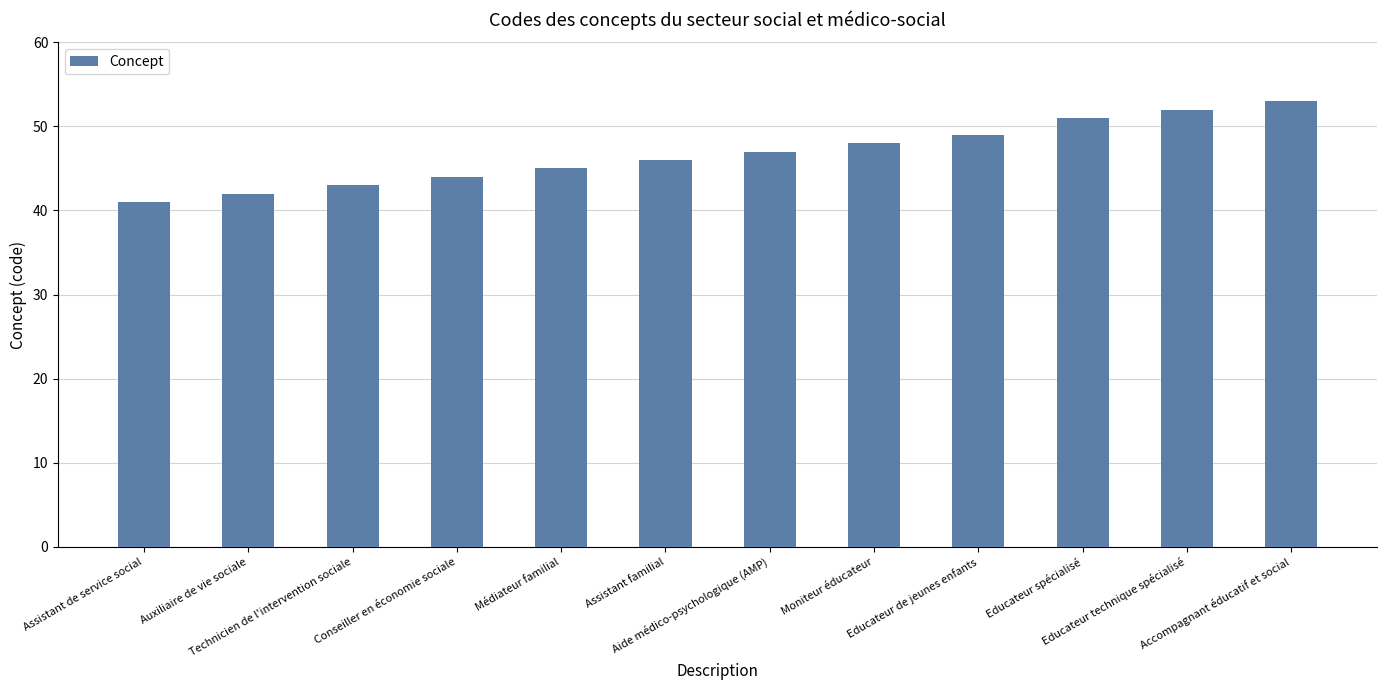

What is the difference between the second highest and minimum values?

11